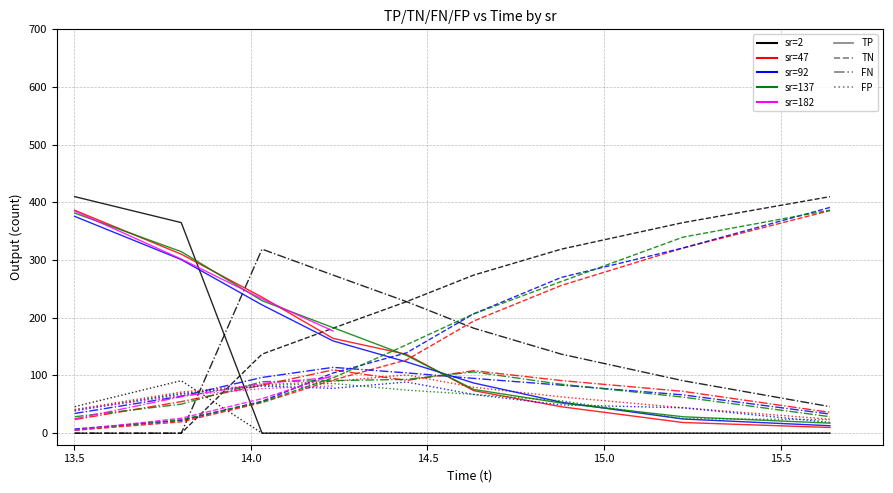

What is the average value of the TP series?

150.8